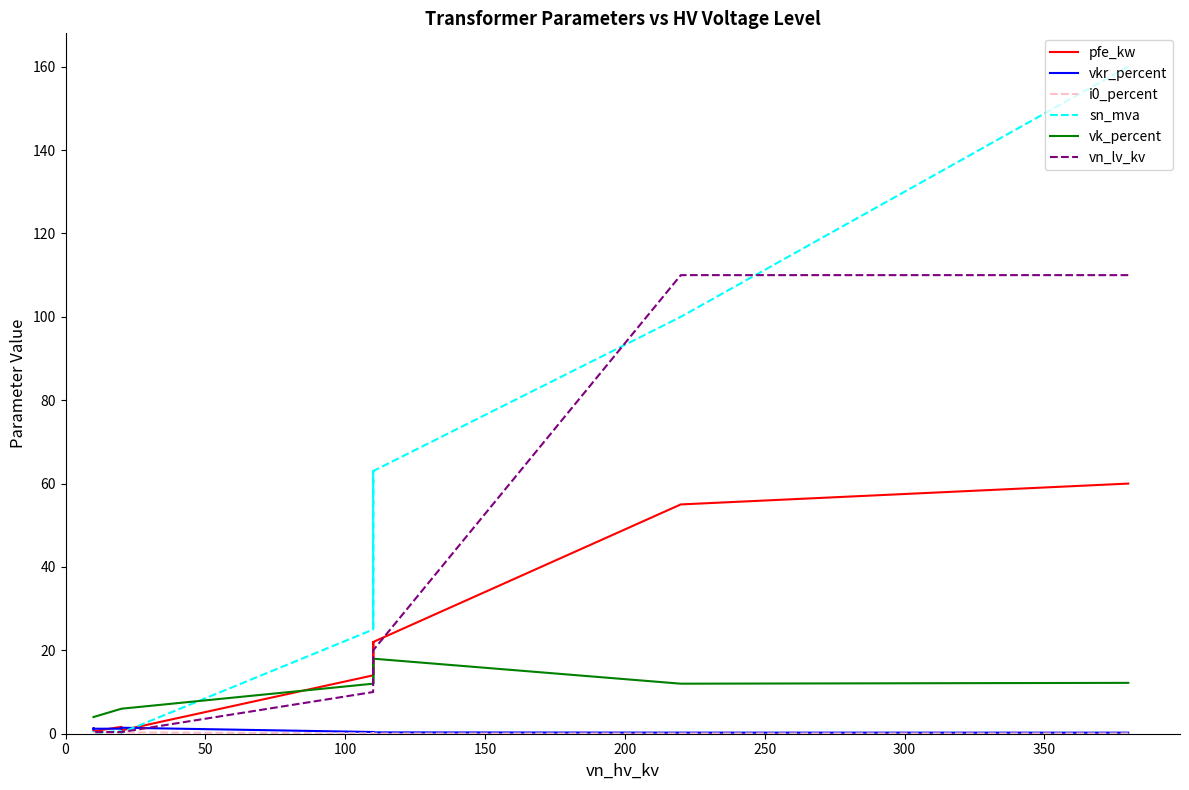

Is this an area chart (filled region under the line)?

No